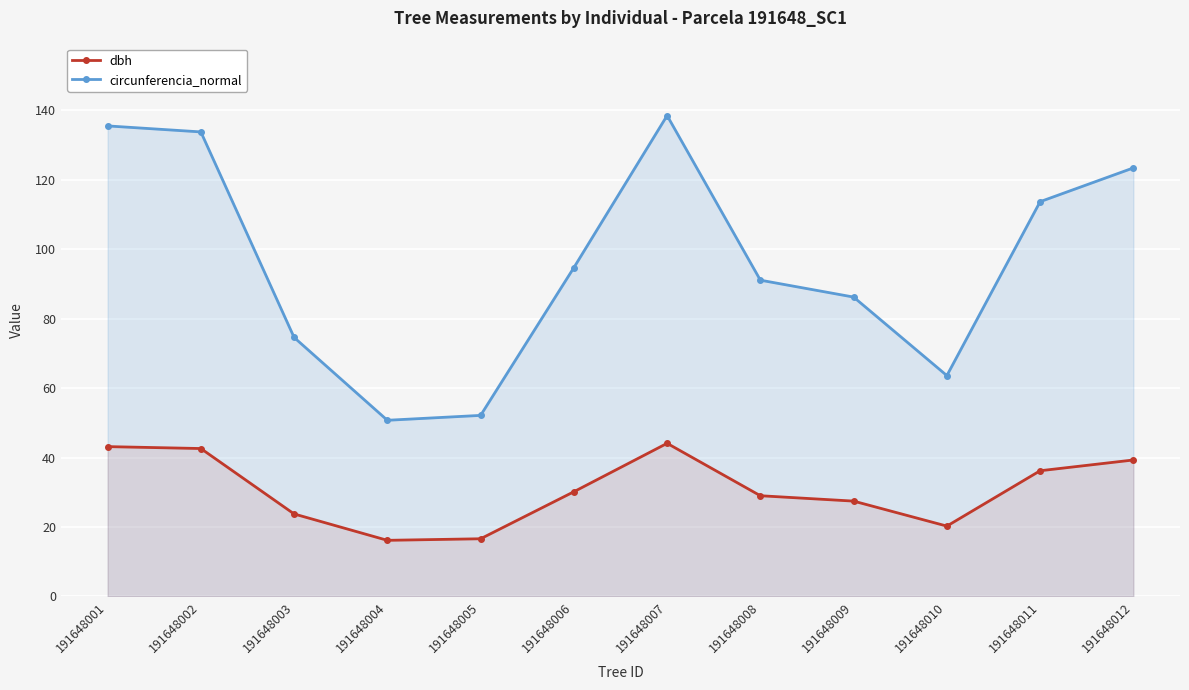

Which series has the largest total across all categories?

circunferencia_normal